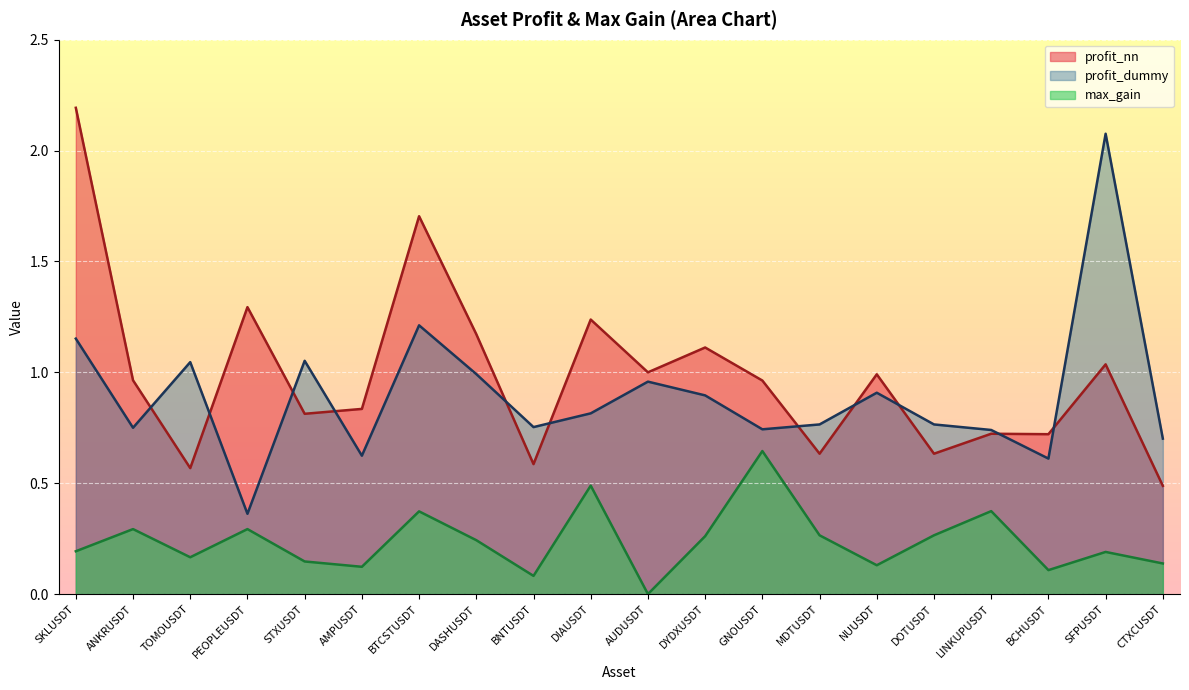

Reading right to left, transcribe all the data shown in this chart.

profit_nn: 0.5	1.0	0.7	0.7	0.6	1.0	0.6	1.0	1.1	1.0	1.2	0.6	1.2	1.7	0.8	0.8	1.3	0.6	1.0	2.2
profit_dummy: 0.7	2.1	0.6	0.7	0.8	0.9	0.8	0.7	0.9	1.0	0.8	0.8	1.0	1.2	0.6	1.1	0.4	1.0	0.8	1.2
max_gain: 0.1	0.2	0.1	0.4	0.3	0.1	0.3	0.6	0.3	0.0	0.5	0.1	0.2	0.4	0.1	0.1	0.3	0.2	0.3	0.2